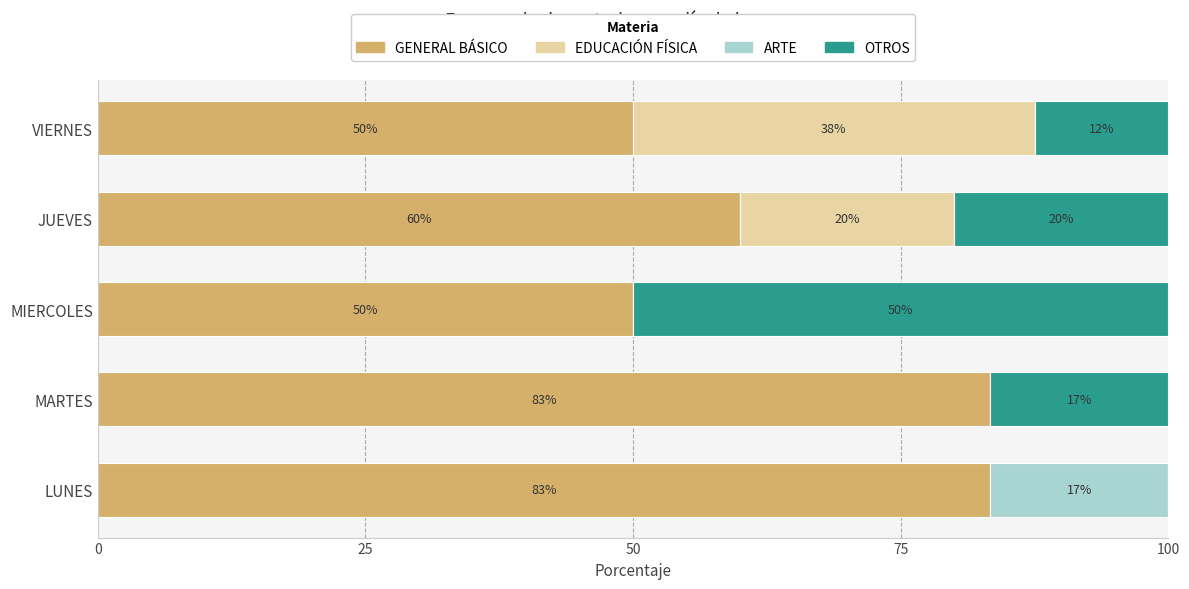

Is it true that GENERAL BÁSICO equals 13.5 at VIERNES?

False